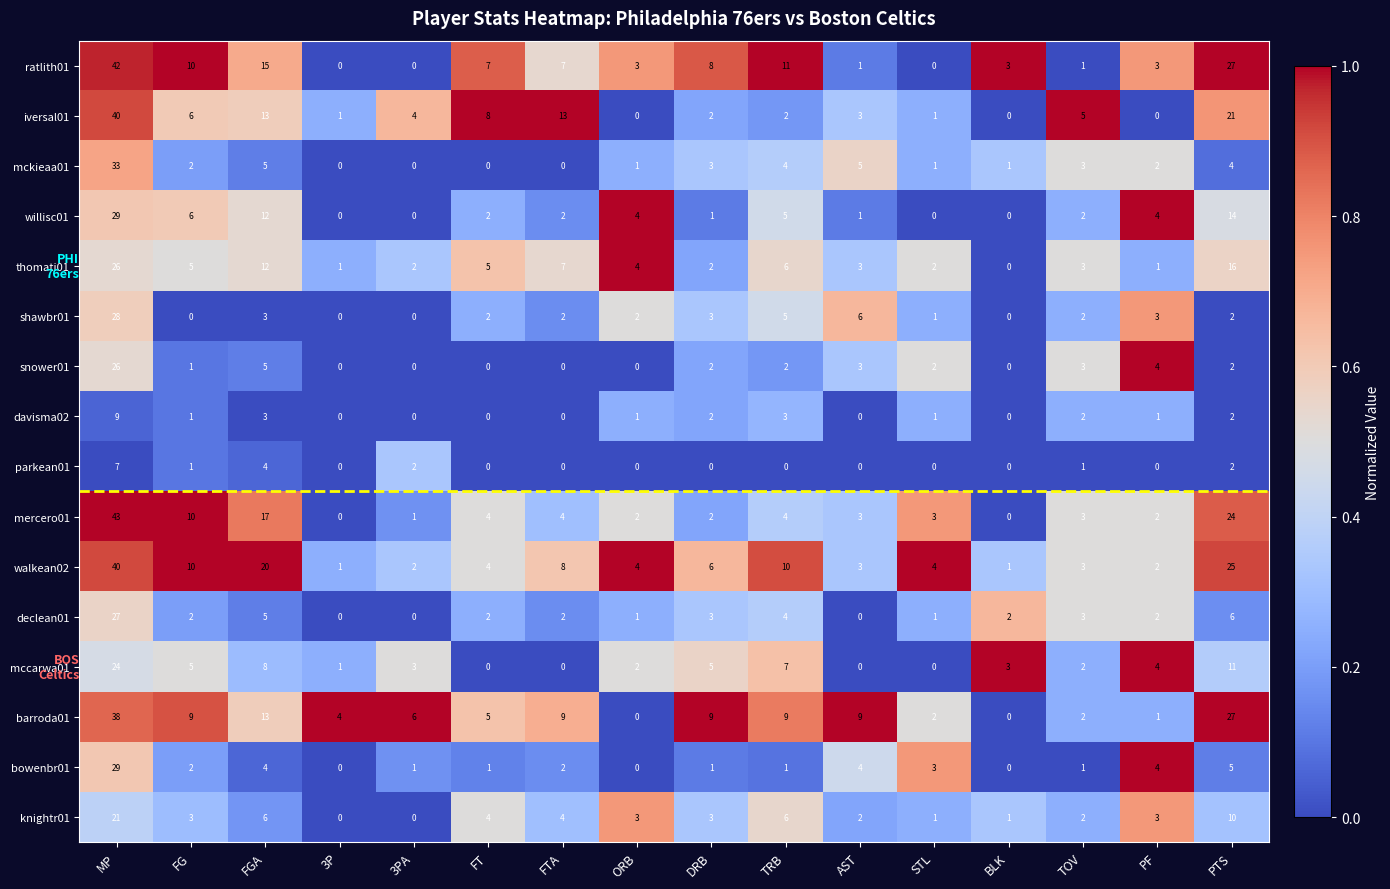

What is the difference between the highest and lowest values at TOV?

4